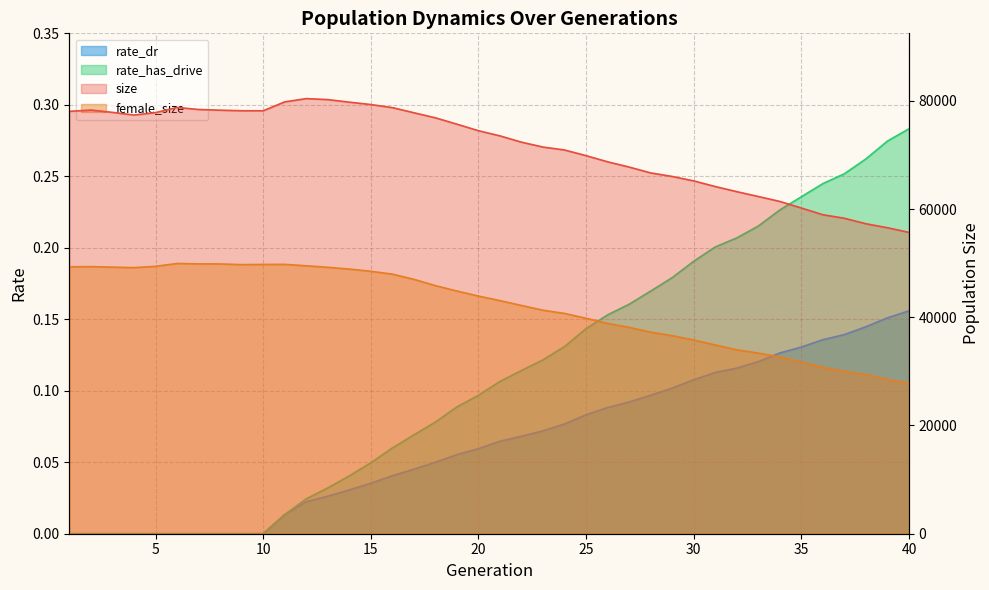

True or false: rate_has_drive and rate_dr intersect in this chart.

False